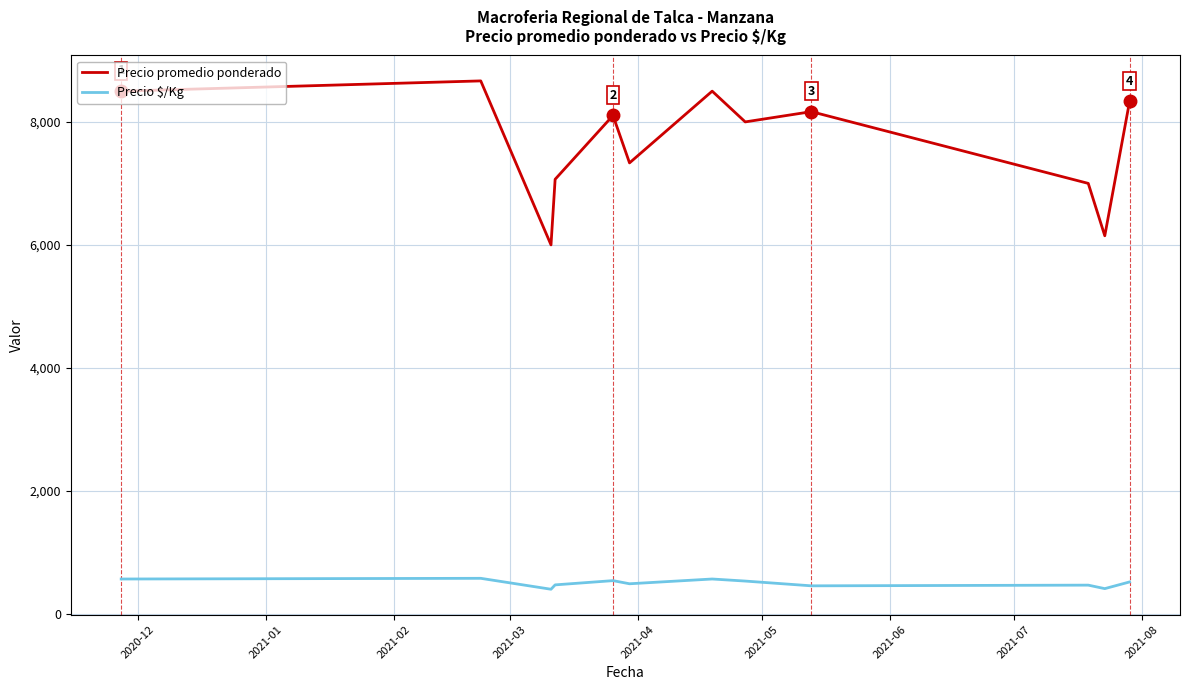

Which series has the widest spread of values?

Precio promedio ponderado